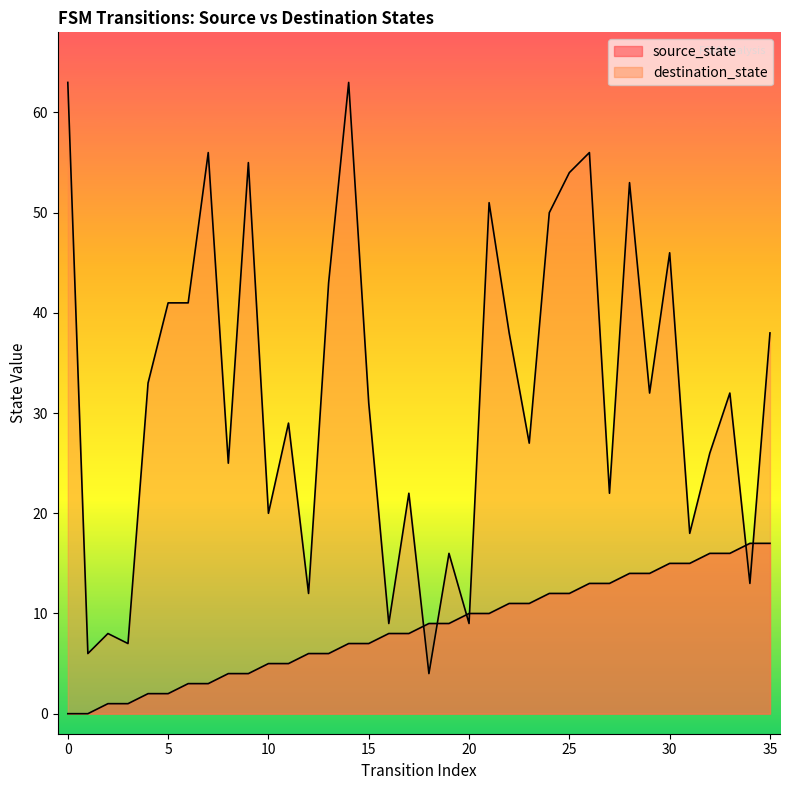

Reading right to left, extract all data points from this chart.

source_state: 35=17	34=17	33=16	32=16	31=15	30=15	29=14	28=14	27=13	26=13	25=12	24=12	23=11	22=11	21=10	20=10	19=9	18=9	17=8	16=8	15=7	14=7	13=6	12=6	11=5	10=5	9=4	8=4	7=3	6=3	5=2	4=2	3=1	2=1	1=0	0=0
destination_state: 35=38	34=13	33=32	32=26	31=18	30=46	29=32	28=53	27=22	26=56	25=54	24=50	23=27	22=38	21=51	20=9	19=16	18=4	17=22	16=9	15=31	14=63	13=43	12=12	11=29	10=20	9=55	8=25	7=56	6=41	5=41	4=33	3=7	2=8	1=6	0=63